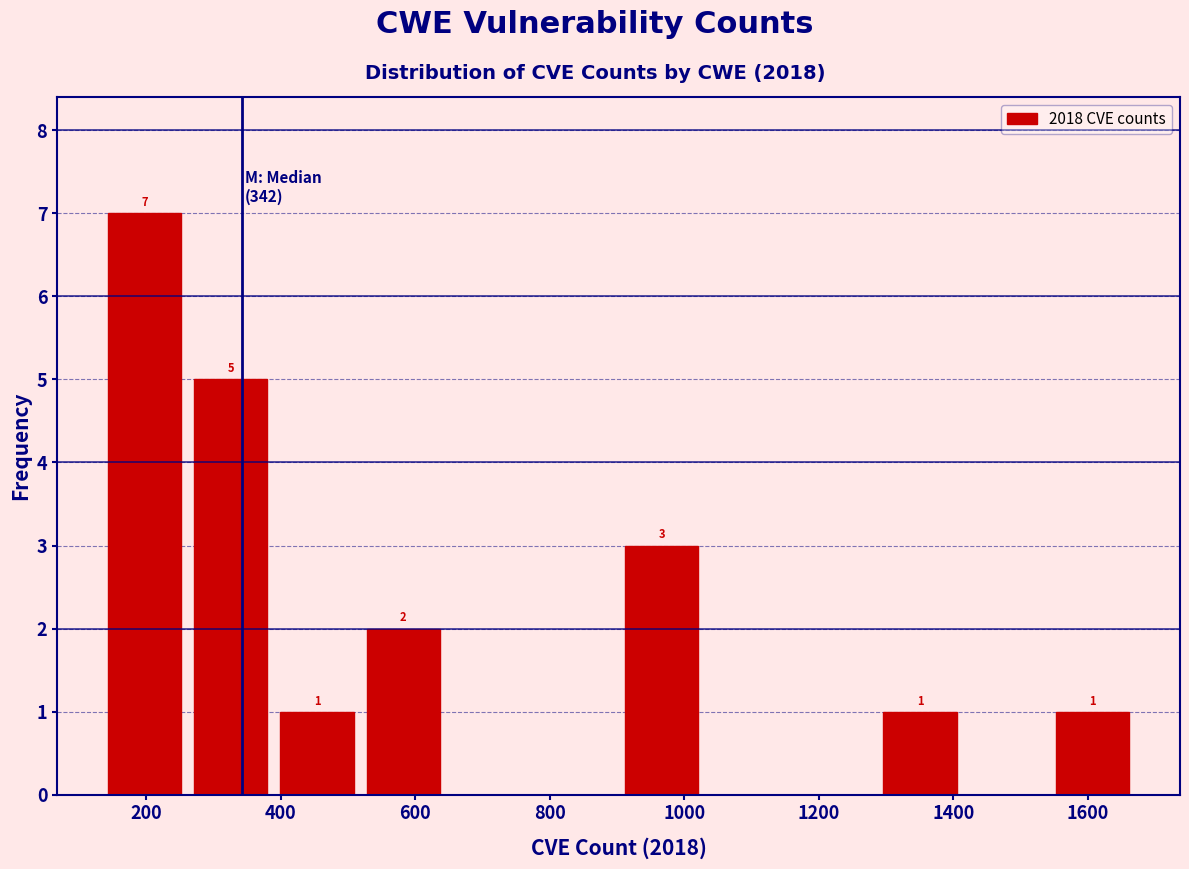

Over which range of the x-axis is the bar tallest?

140 to 260